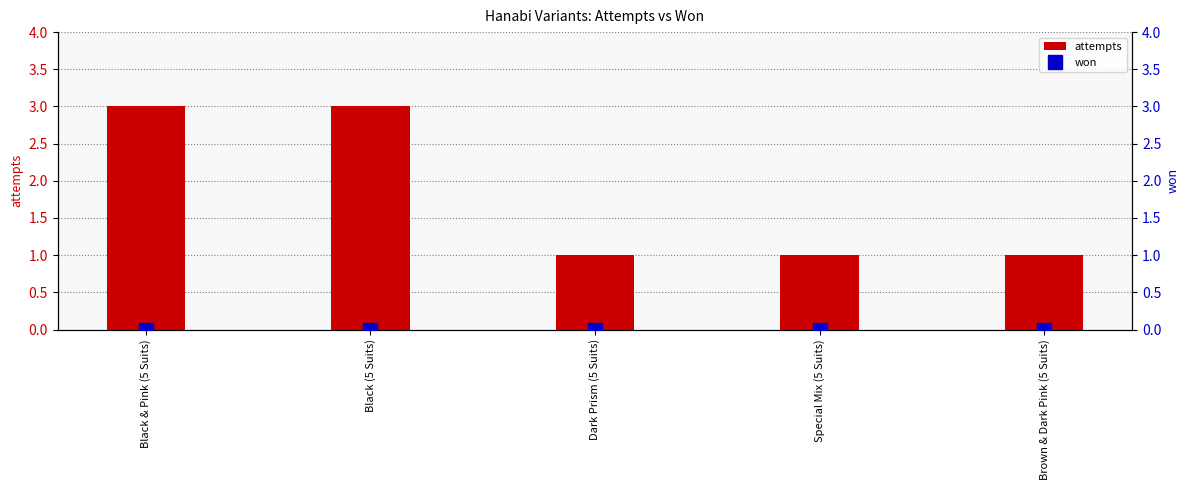

What is the label of the 2nd bar from the right?

Special Mix (5 Suits)